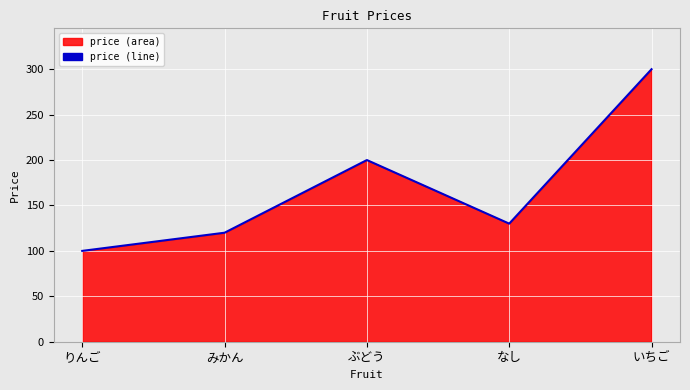

Which category has the lowest value across all series?

りんご